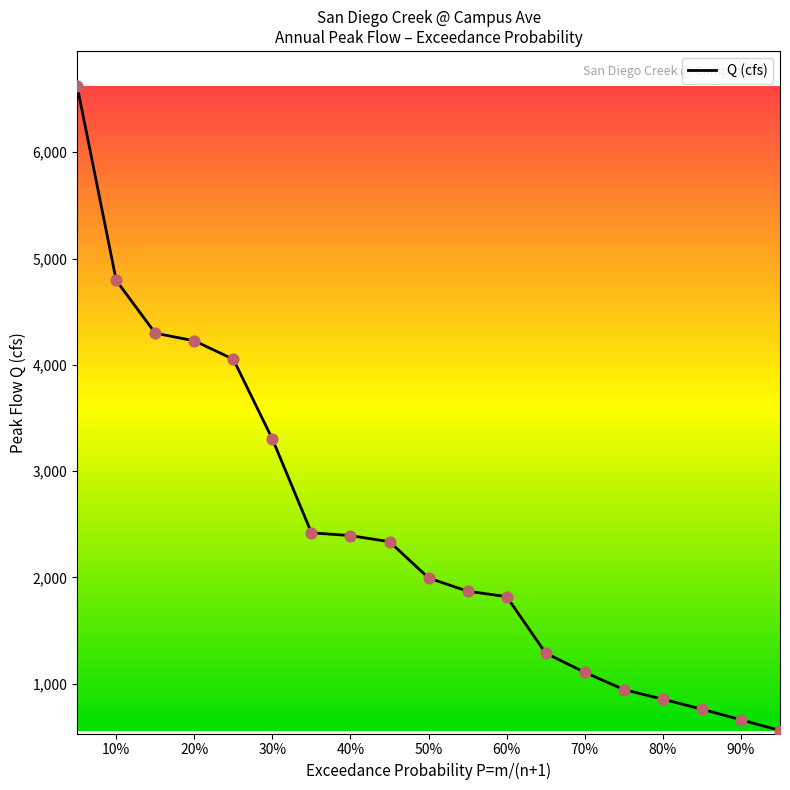

What is the difference between the maximum and minimum values?

6063.1